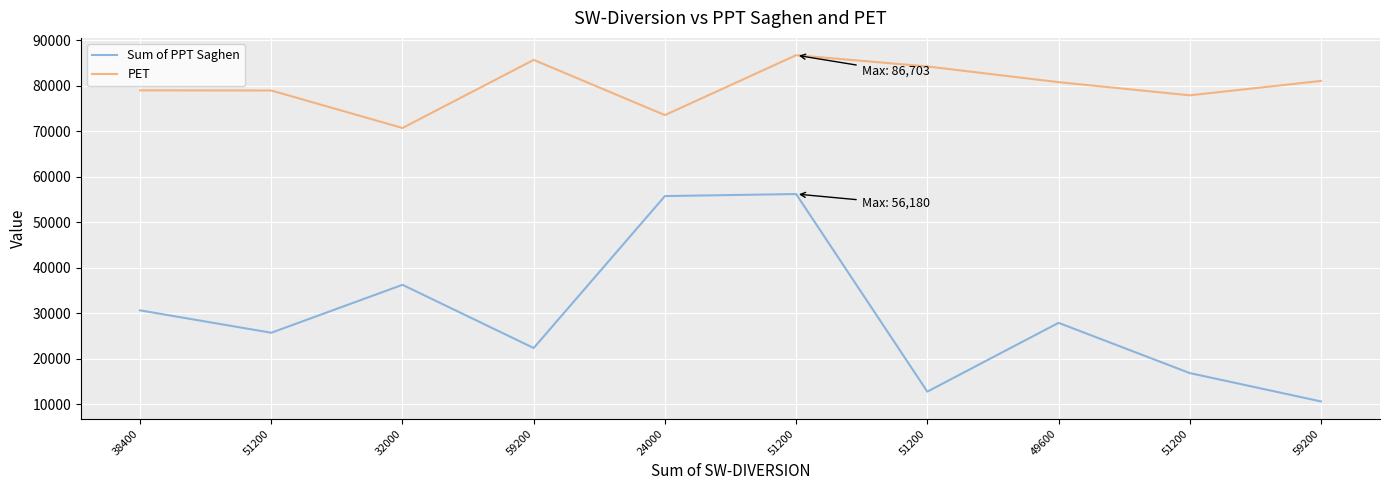

Is this an area chart (filled region under the line)?

No